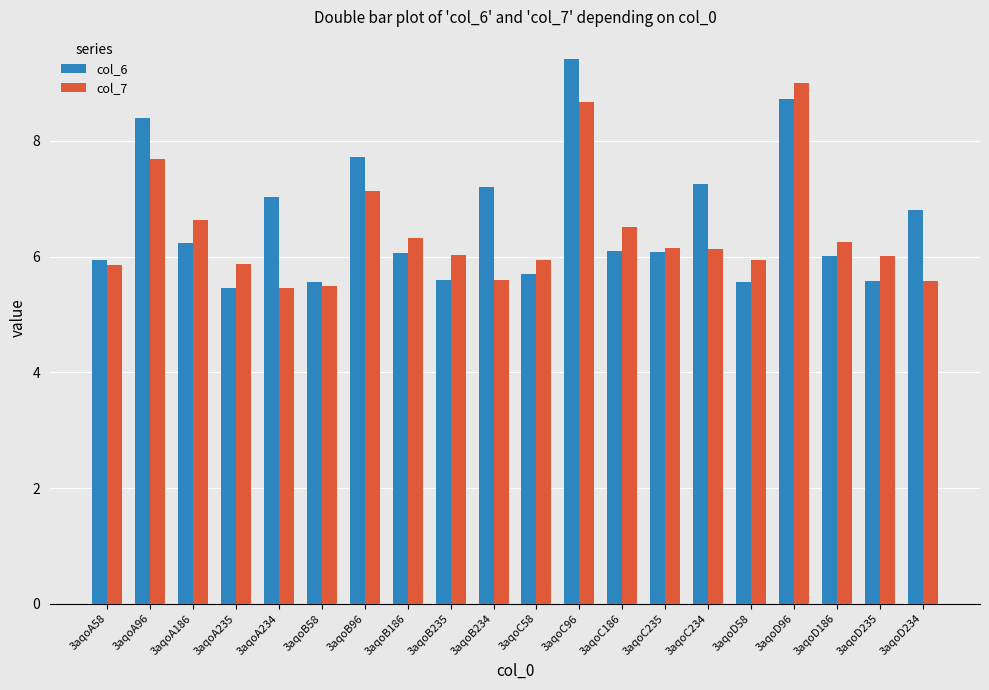

Rank the series by their maximum value, from highest to lowest.

col_6, col_7